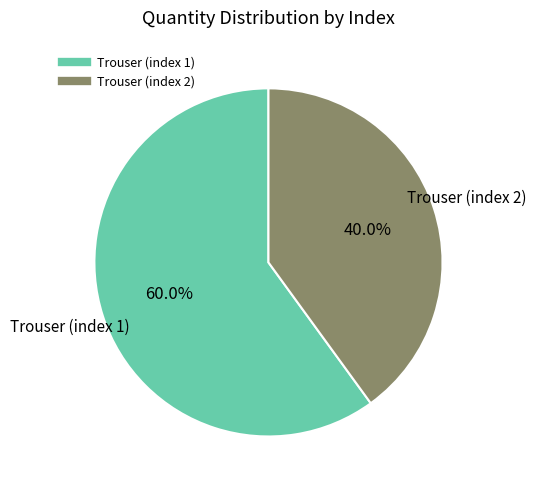

Which slice is the smallest?

Trouser (index 2)